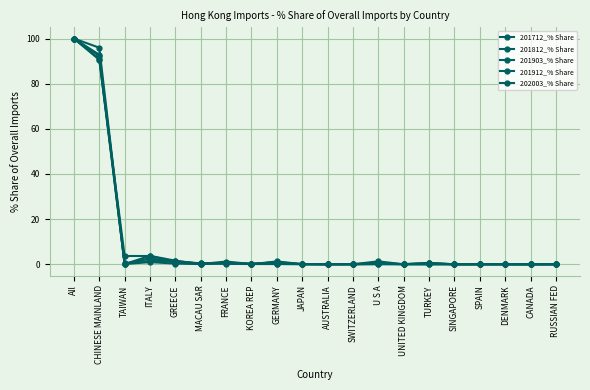

What is the average value of the 201903_% Share series?

10.0